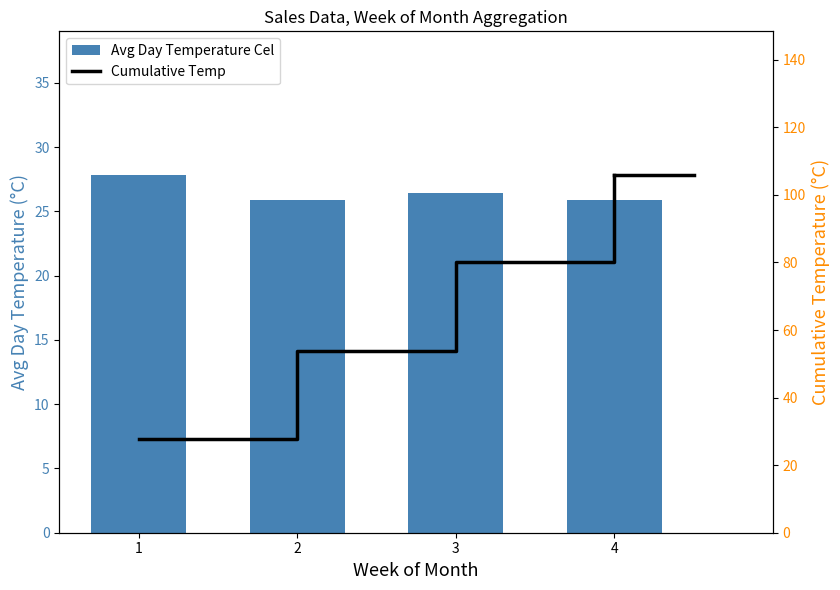

What are all the series names shown in the legend?

Avg Day Temperature Cel, Cumulative Temp